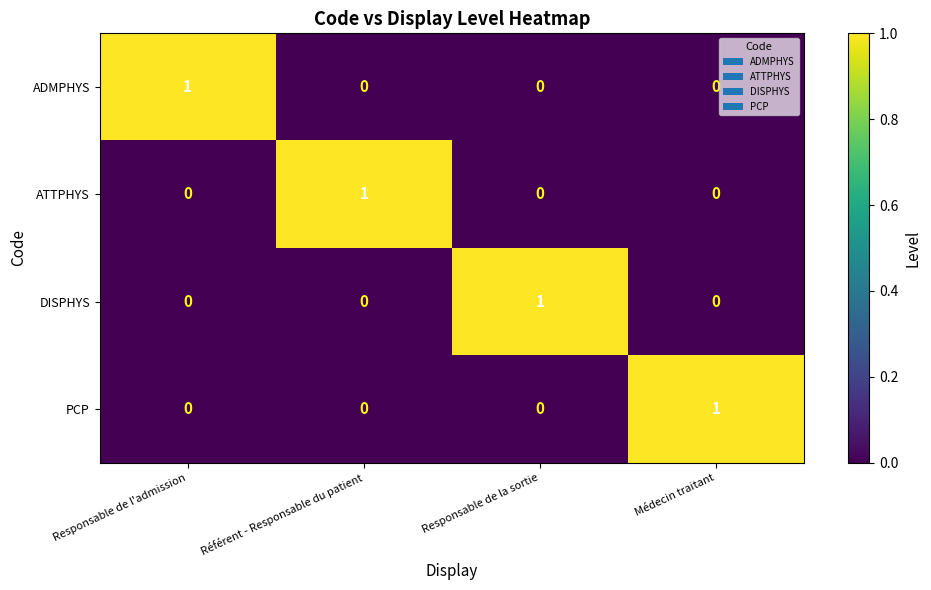

What is the difference between the highest and lowest values at Référent - Responsable du patient?

1